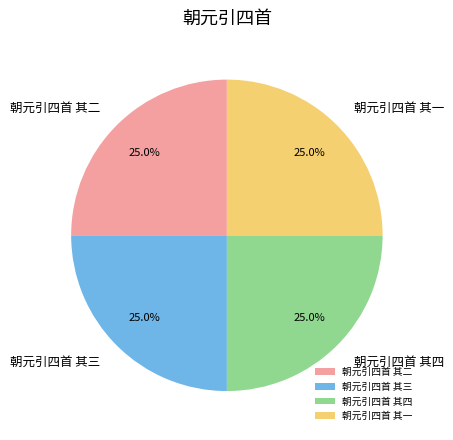

What portion of the pie excludes 朝元引四首 其三?

75.0%